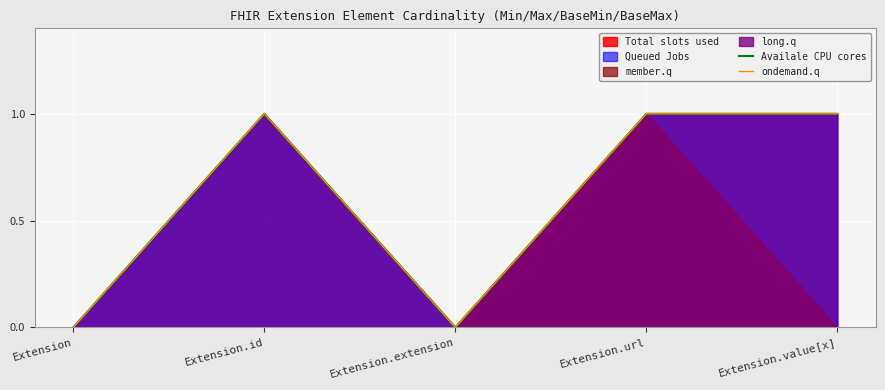

Where is the first local minimum for Availale CPU cores?

Extension.extension